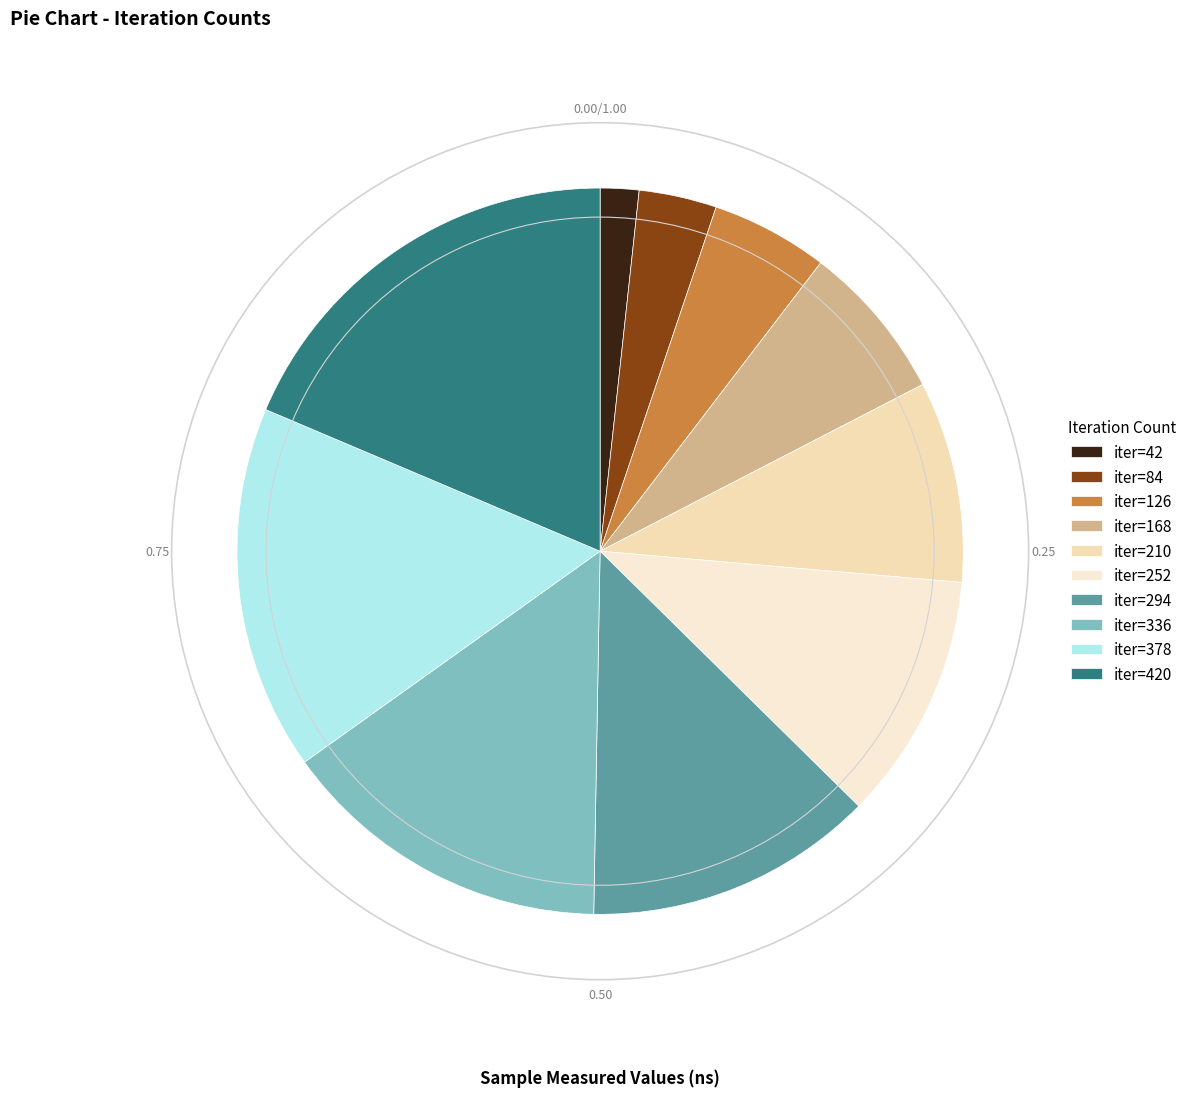

Which slice is the smallest?

iter=42